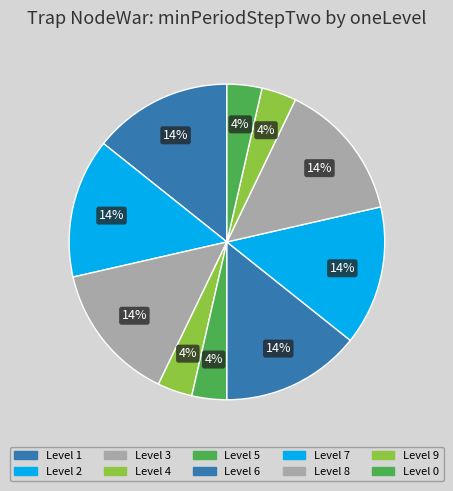

Which slice is the largest?

1